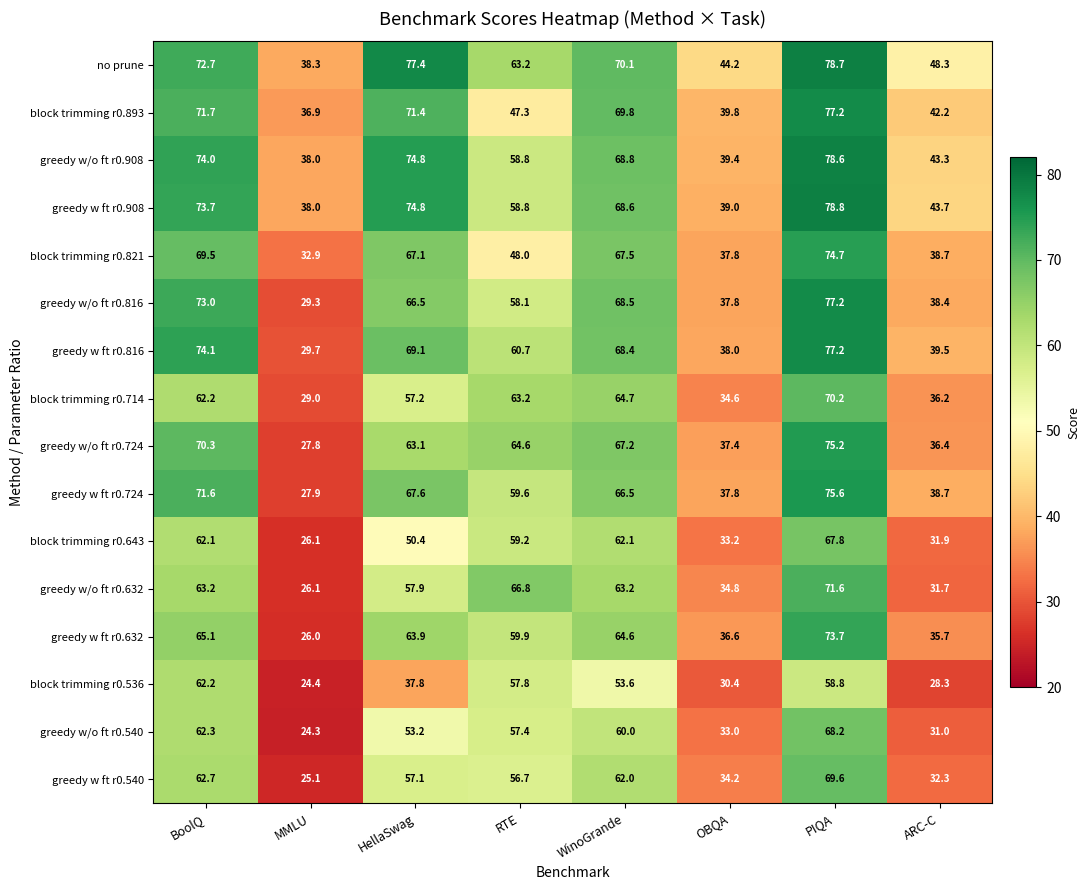

What is the average value of the greedy w ft r0.540 series?

50.0